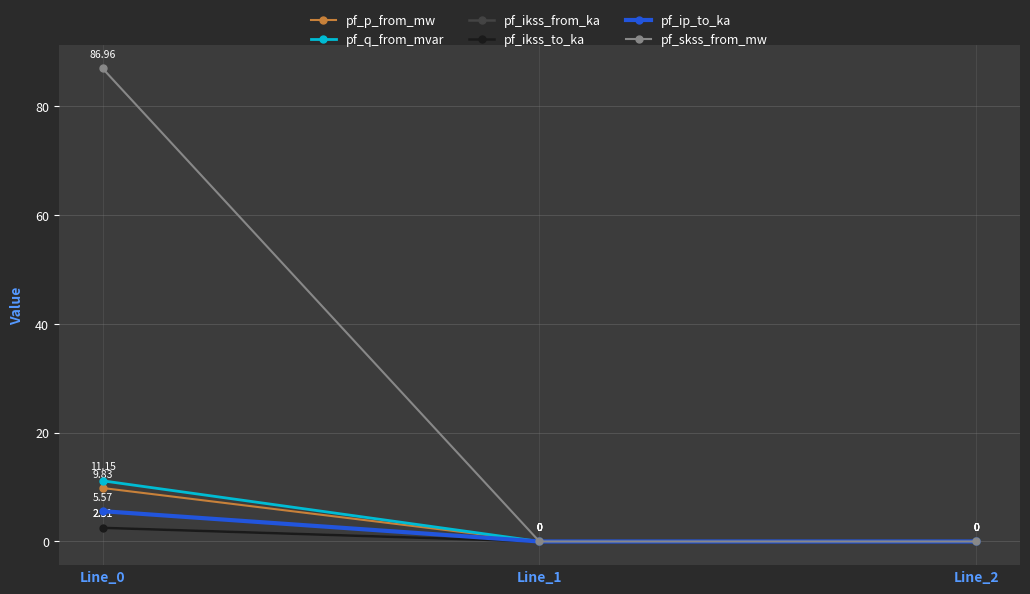

True or false: pf_p_from_mw has a value of -0.0 at Line_1.

False